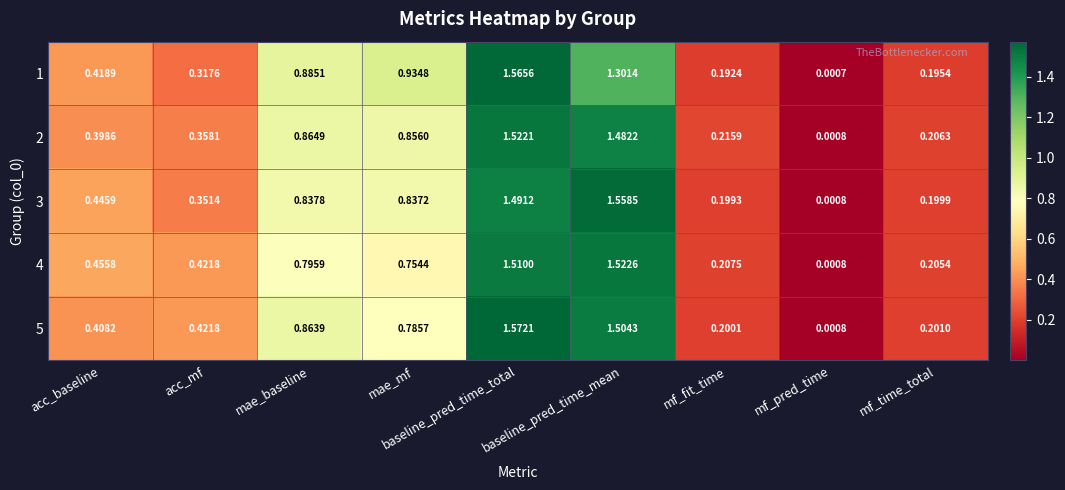

Where is 3 nearest to the value 0?

mf_pred_time